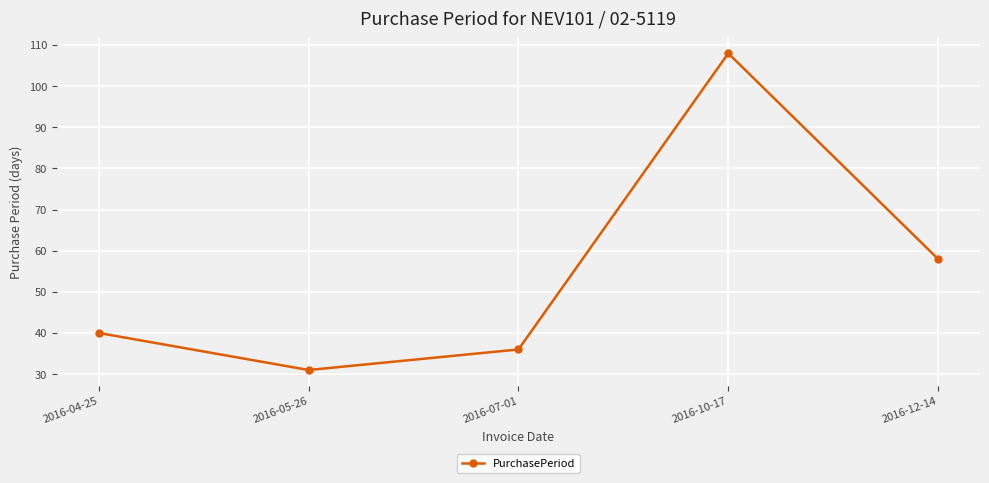

Read the value at 2016-04-25, to the nearest 10.

40